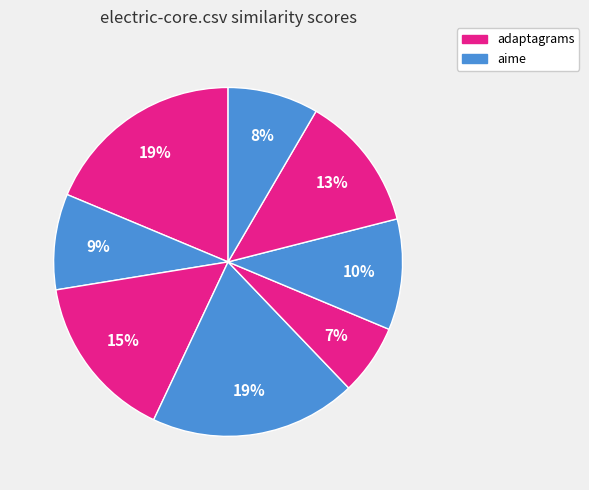

How many slices are in this pie chart?

8